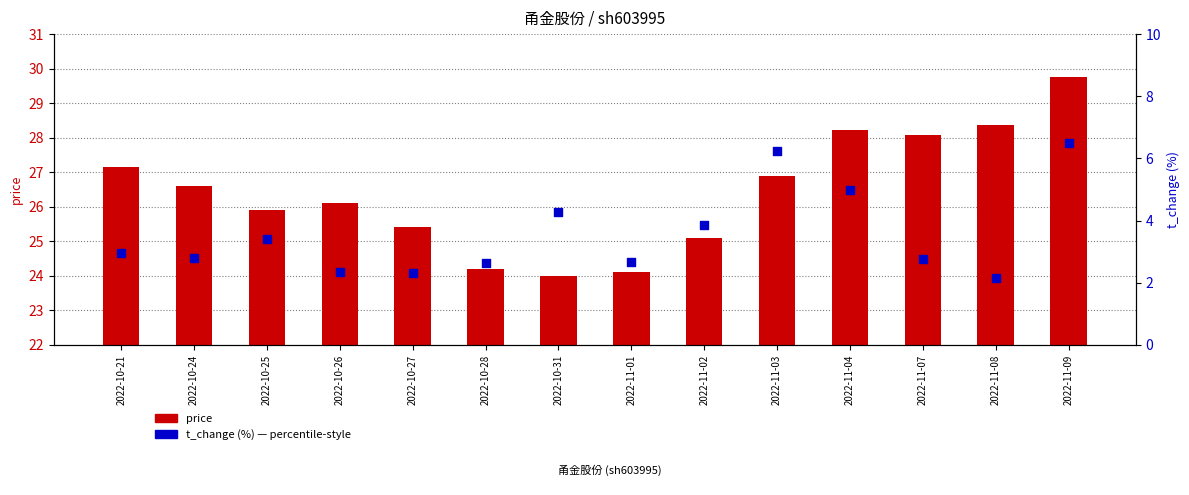

Which series has the largest Y range (max minus min)?

price